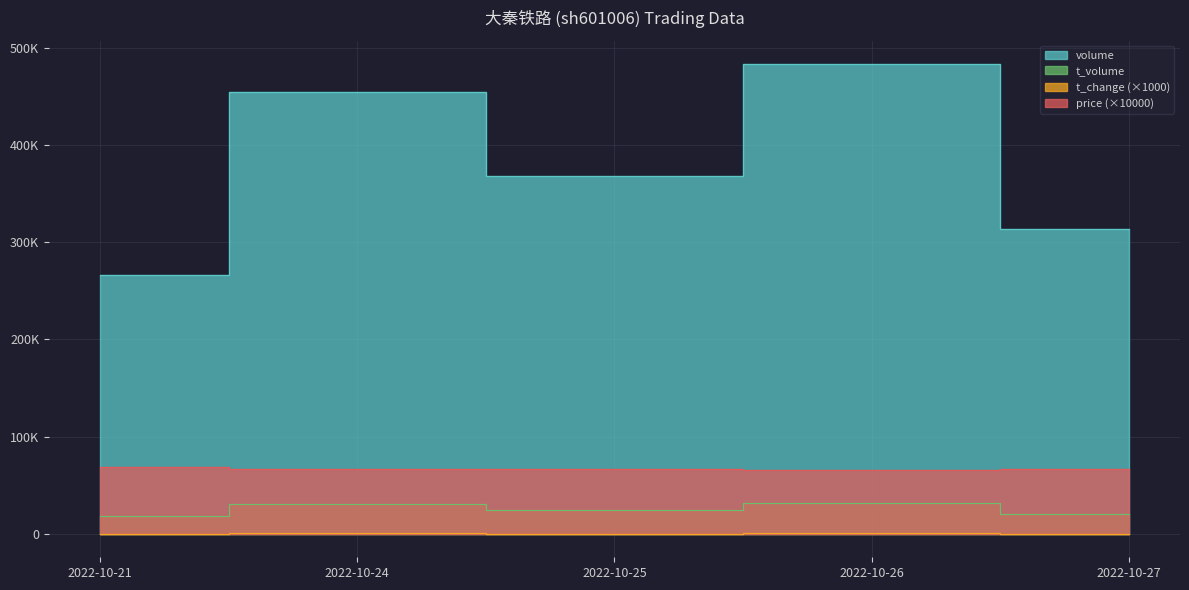

What is the difference between the second highest and second lowest values in the price series?

200